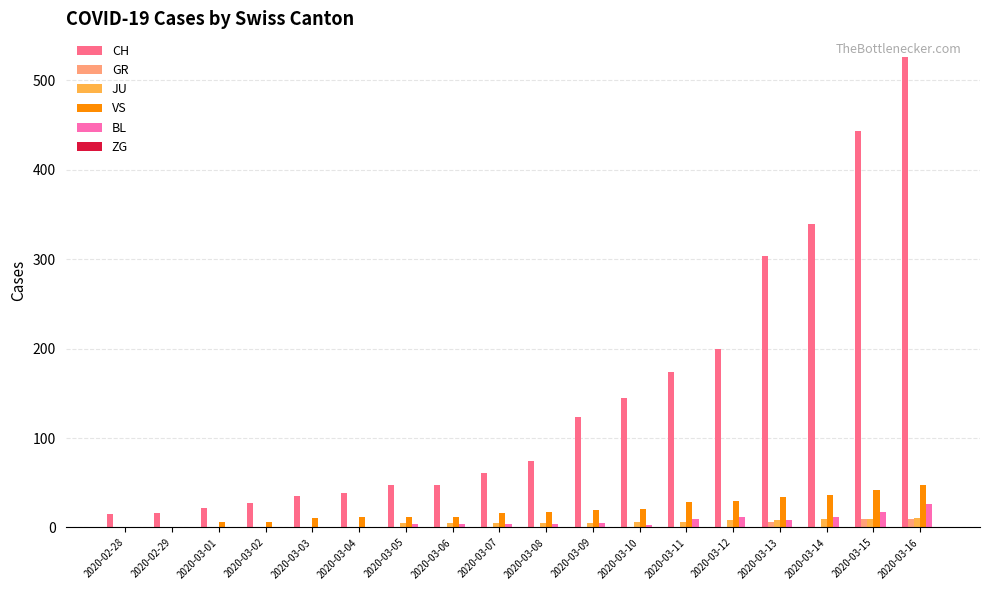

How many groups of bars are there?

18